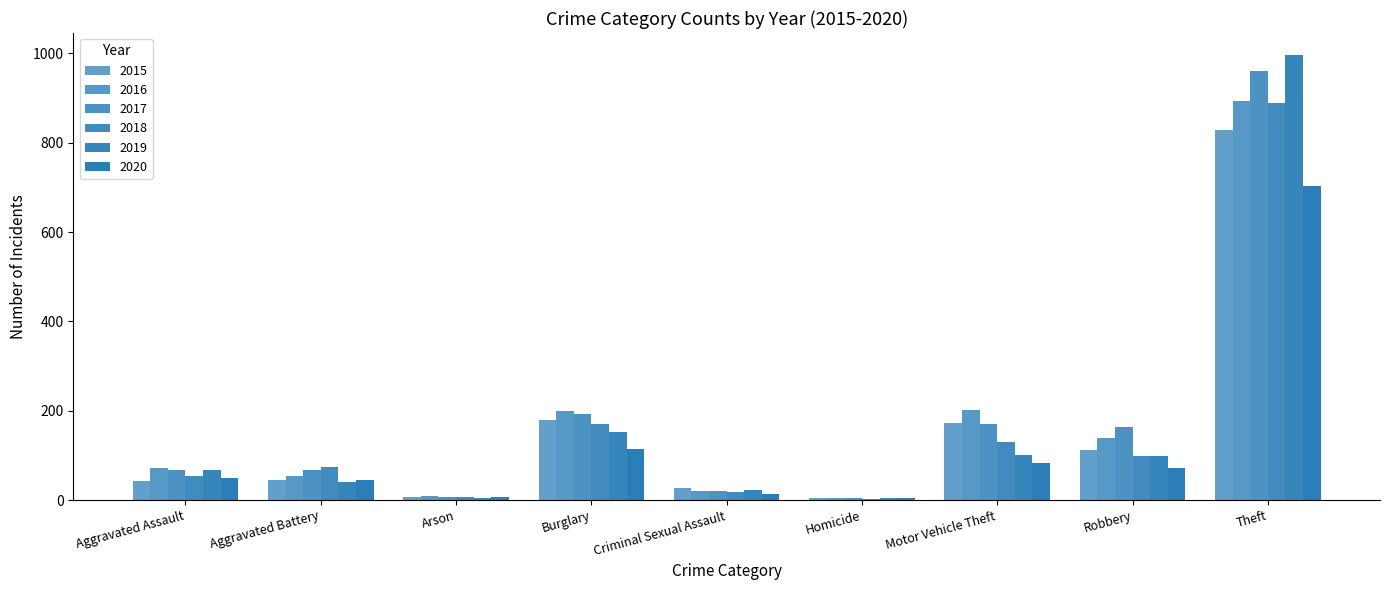

At which label does 2020 first exceed 50?

Burglary